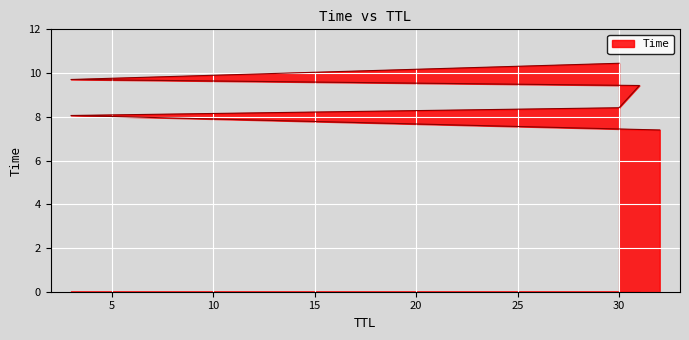

The value at 30 is 5.9. True or false?

False